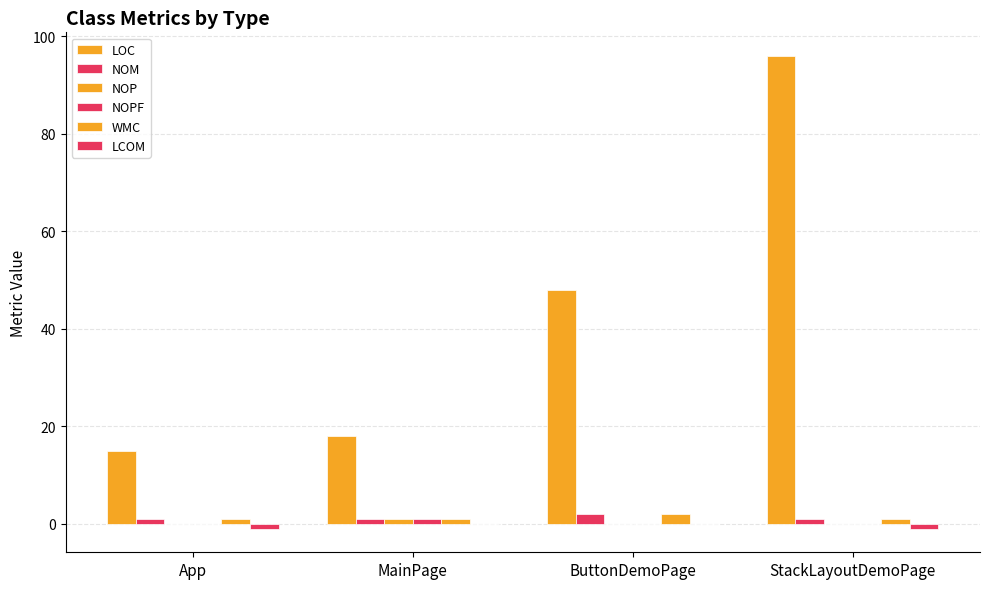

How many data points does each series have?

4